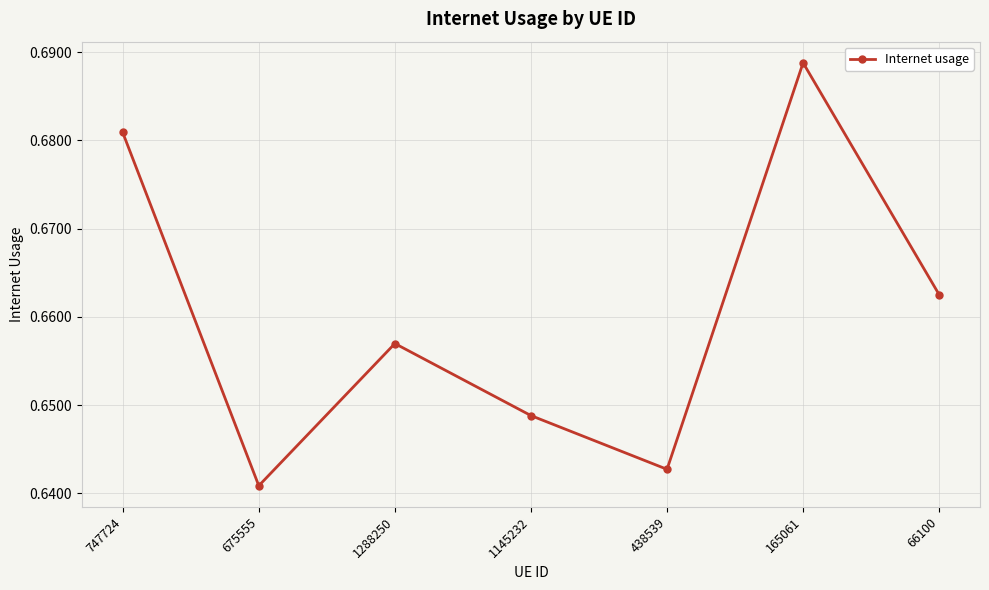

List the labels in order of value, smallest first.

675555, 438539, 1145232, 1288250, 66100, 747724, 165061